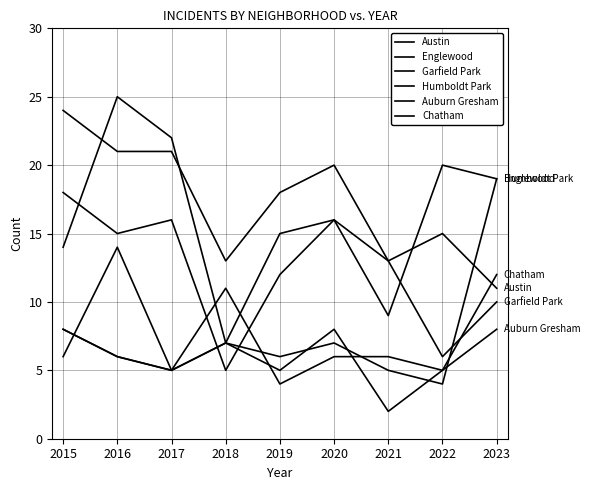

What is the lowest value of the Auburn Gresham series?

4